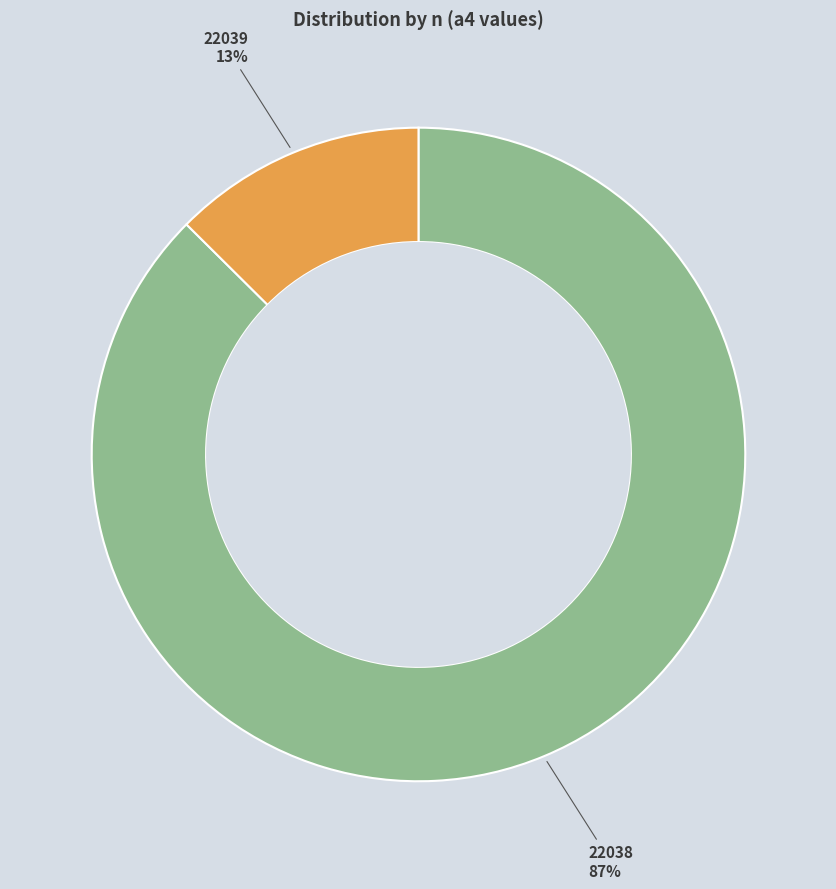

Is there any slice that represents more than half of the pie?

Yes